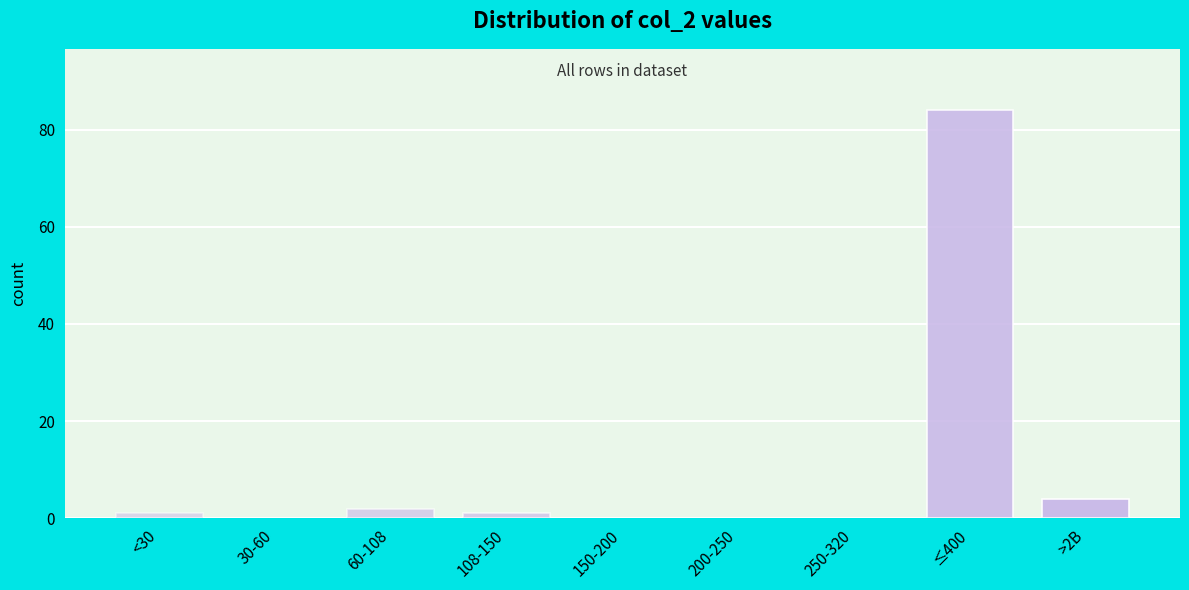

Reading right to left, what are all the values shown in this chart?

>2B=4	≤400=84	250-320=0	200-250=0	150-200=0	108-150=1	60-108=2	30-60=0	<30=1